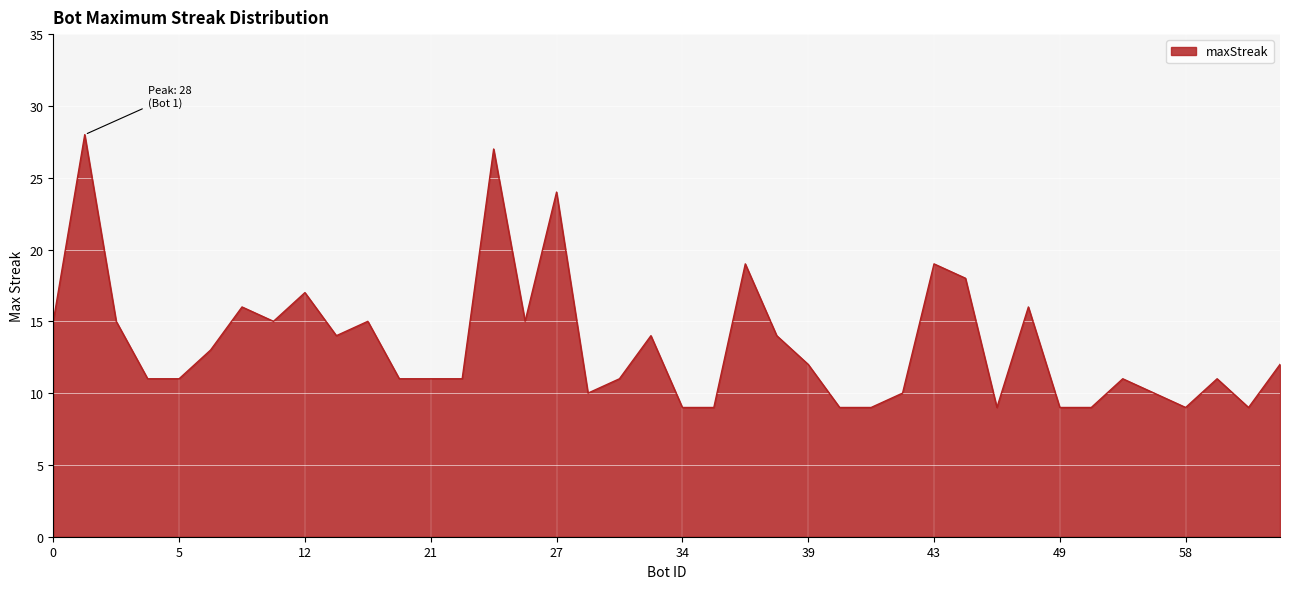

What is the maximum value shown in the chart?

28